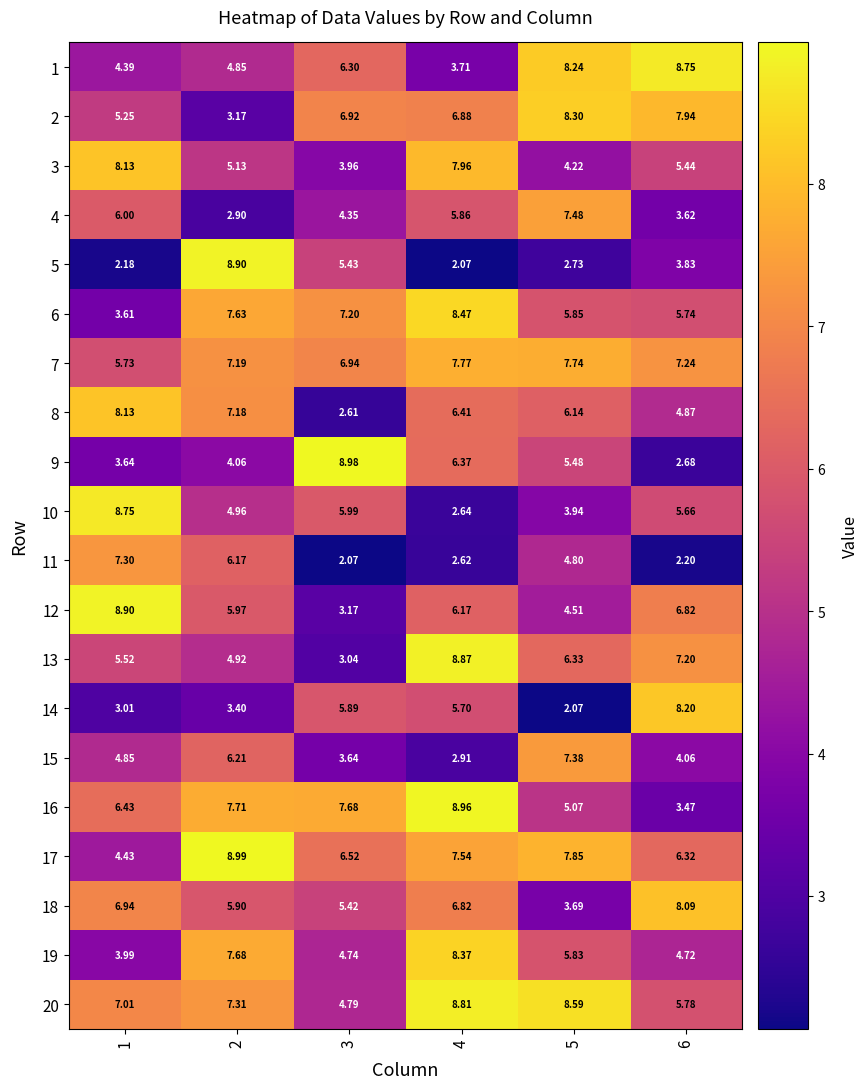

Is the value of 8 at 5 greater than the value of 20 at 4?

No